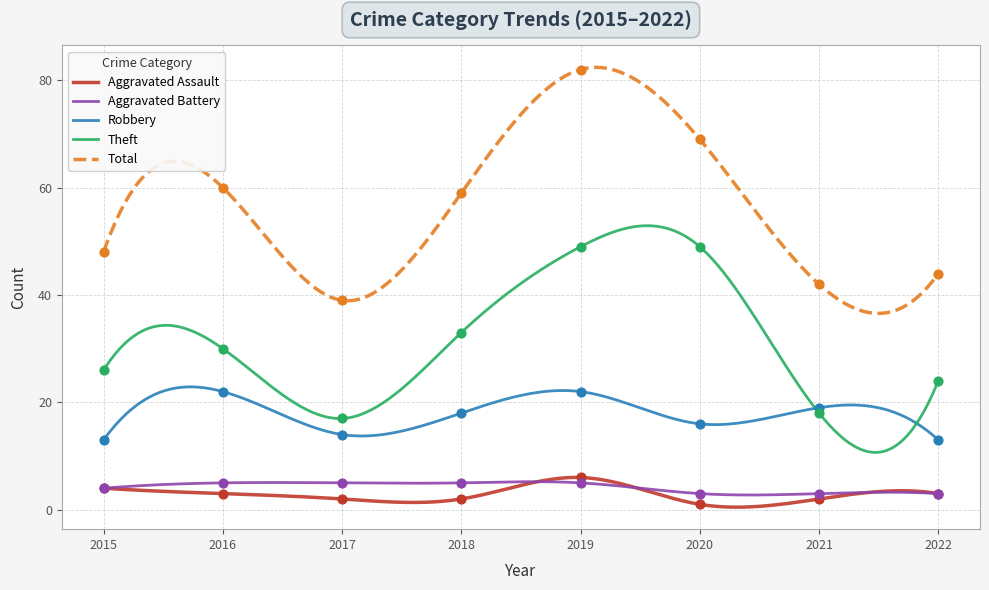

What are all the series names shown in the legend?

Aggravated Assault, Aggravated Battery, Robbery, Theft, Total